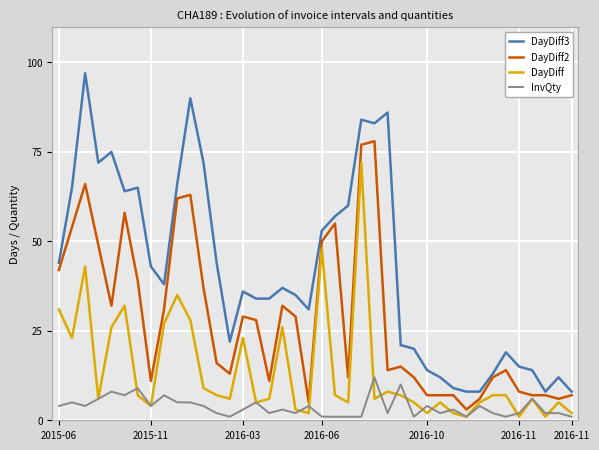

Which series has the largest range (max minus min)?

DayDiff3